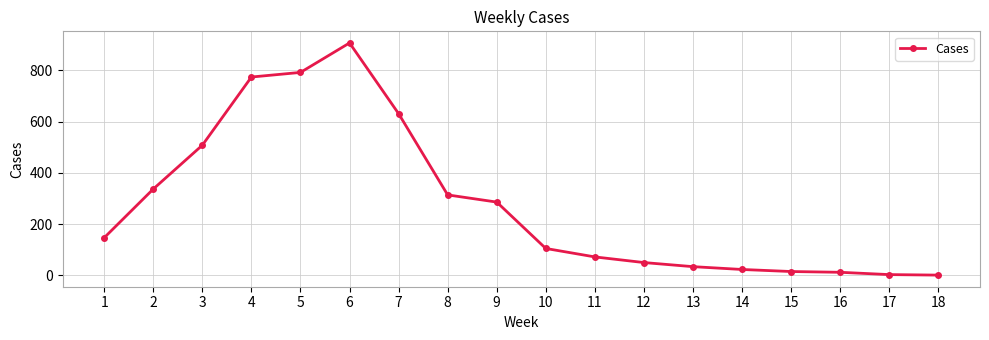

How many categories are shown in the chart?

18